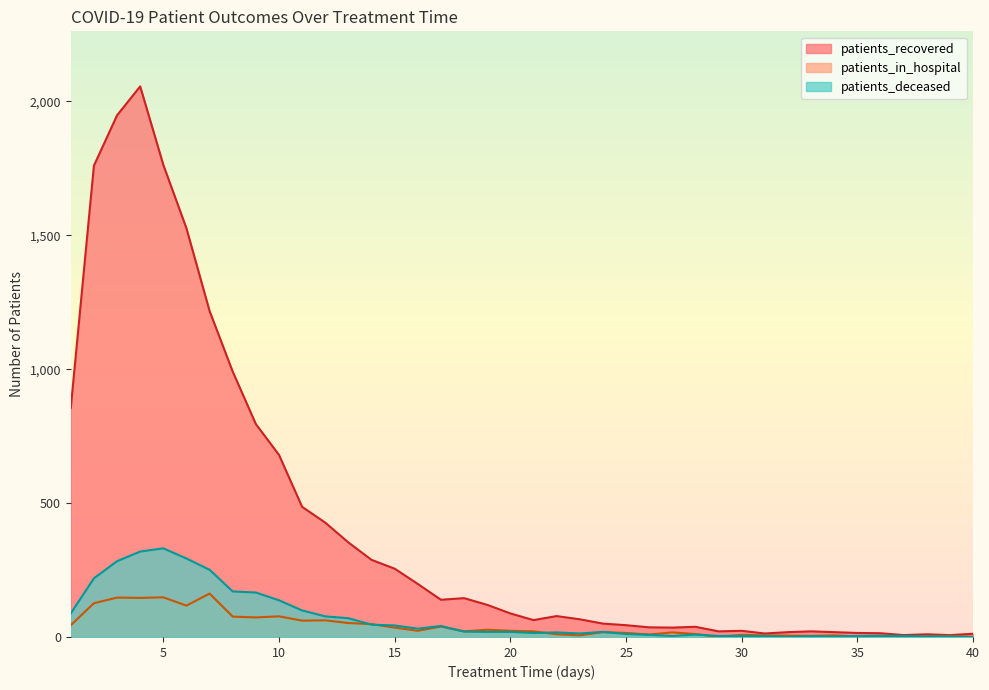

How many values in the patients_in_hospital series are below 21?

19